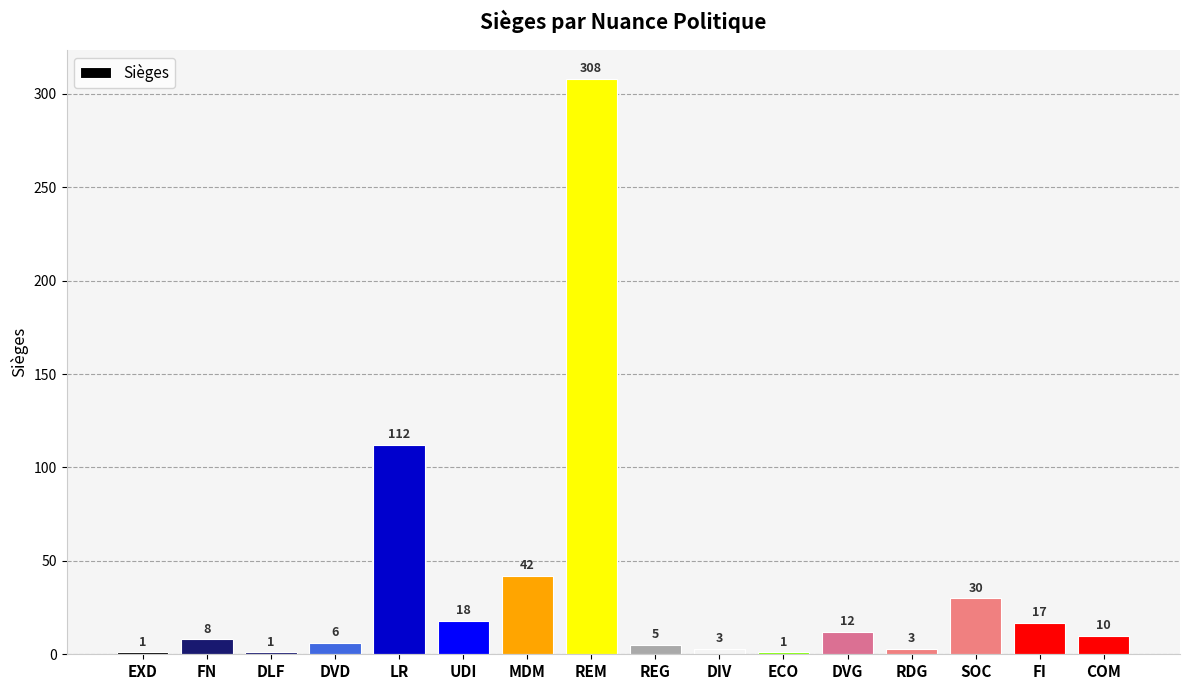

What is the greatest value displayed?

308